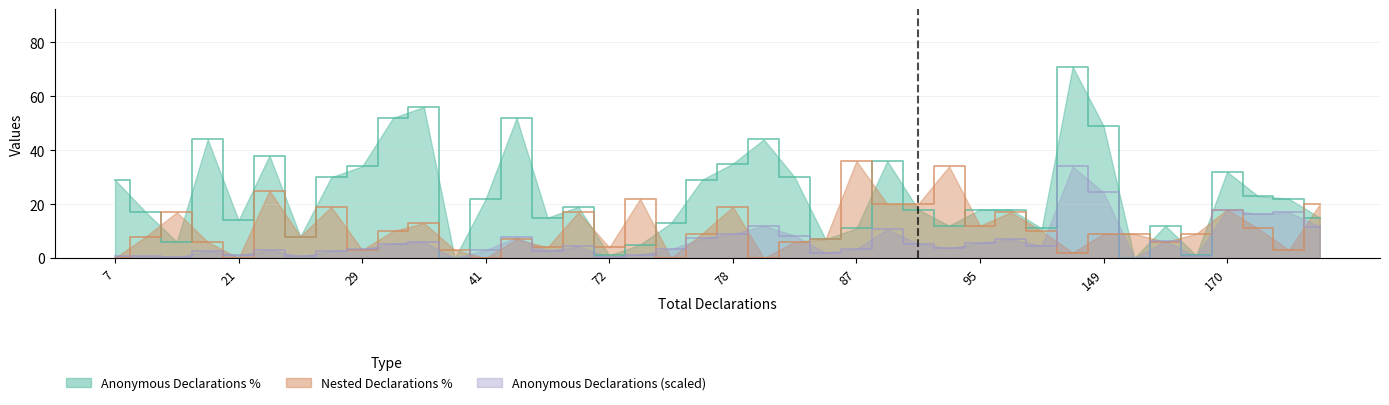

What is the value of the Anonymous Declarations Percentage point at the 22nd from the left?

44.0